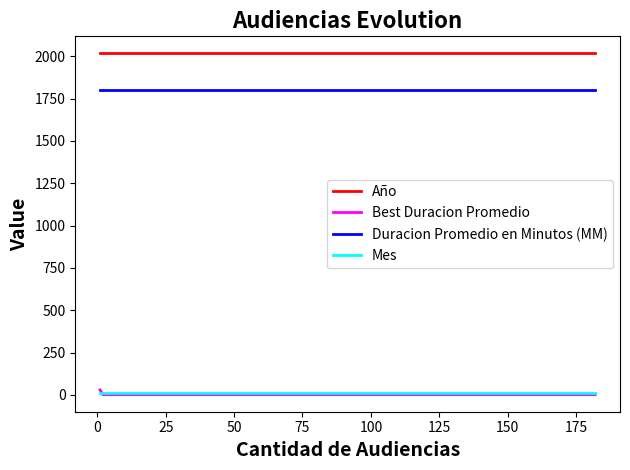

What is the maximum value shown in the chart?

2017